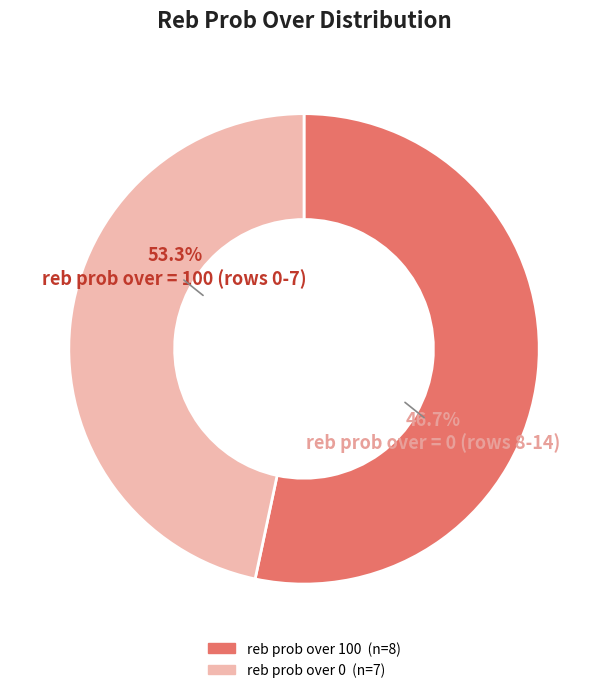

Is reb prob over 100 the majority of the pie?

Yes